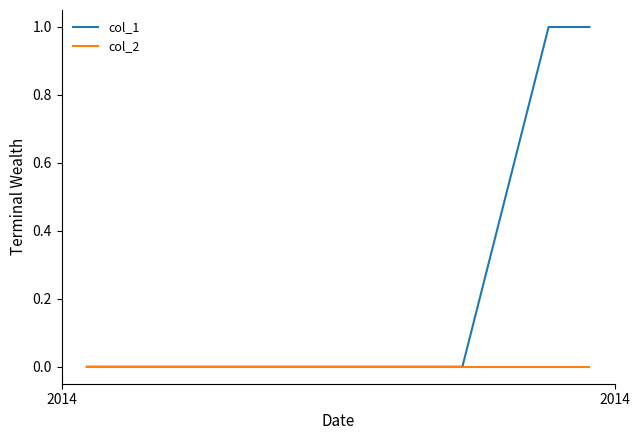

Which series has the widest spread of values?

col_1